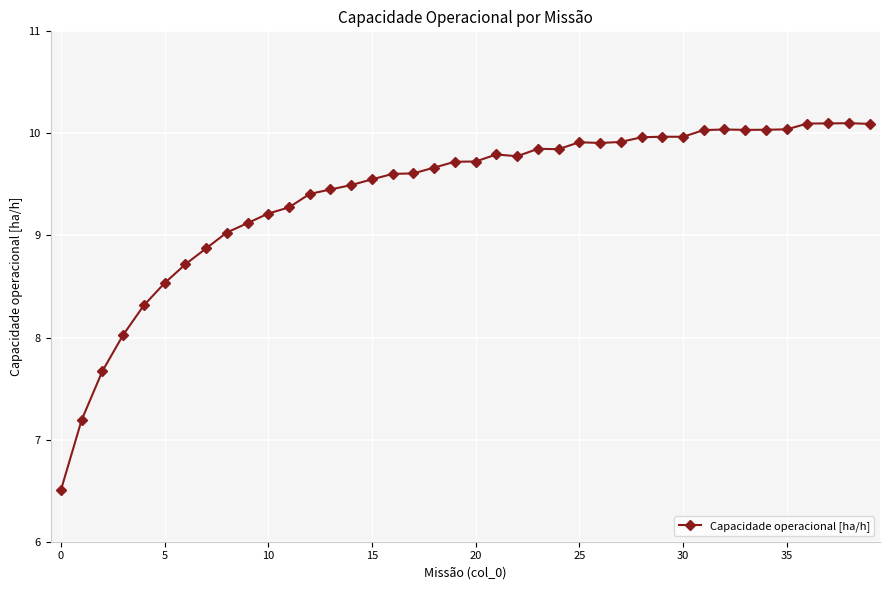

Reading left to right, extract all data points from this chart.

6.5	7.2	7.7	8.0	8.3	8.5	8.7	8.9	9.0	9.1	9.2	9.3	9.4	9.5	9.5	9.5	9.6	9.6	9.7	9.7	9.7	9.8	9.8	9.8	9.8	9.9	9.9	9.9	10.0	10.0	10.0	10.0	10.0	10.0	10.0	10.0	10.1	10.1	10.1	10.1